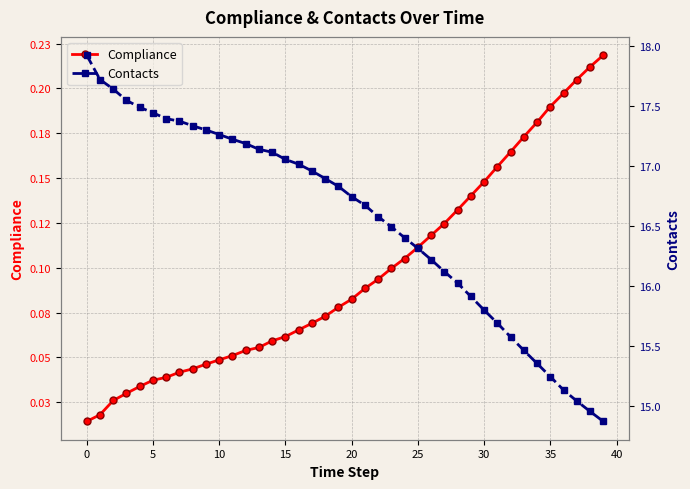

Count the number of data series in this chart.

2